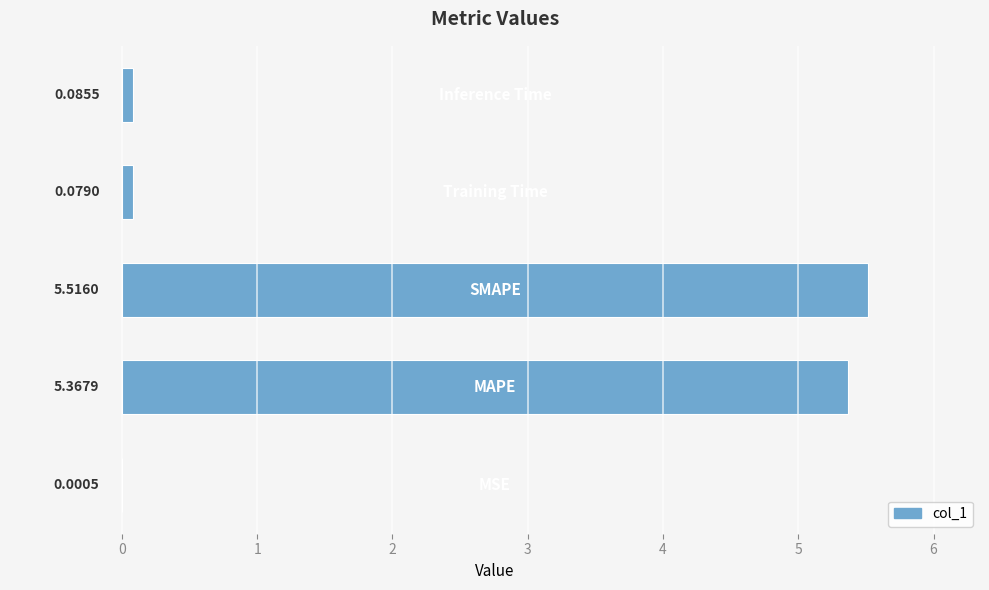

What is the sum of all values?

11.0